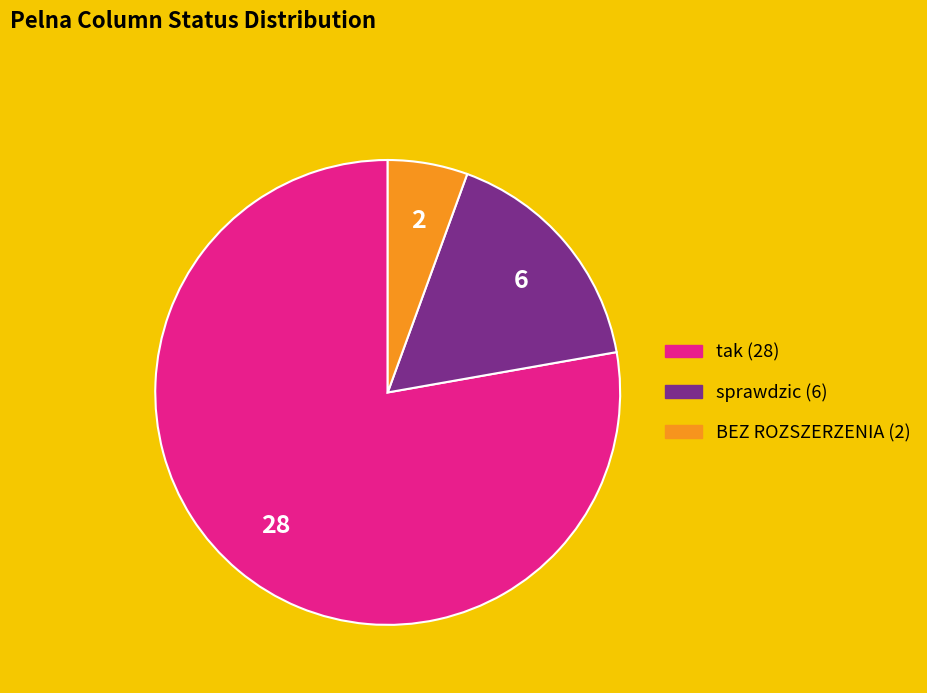

Rank the categories by value from lowest to highest.

BEZ ROZSZERZENIA, sprawdzic, tak